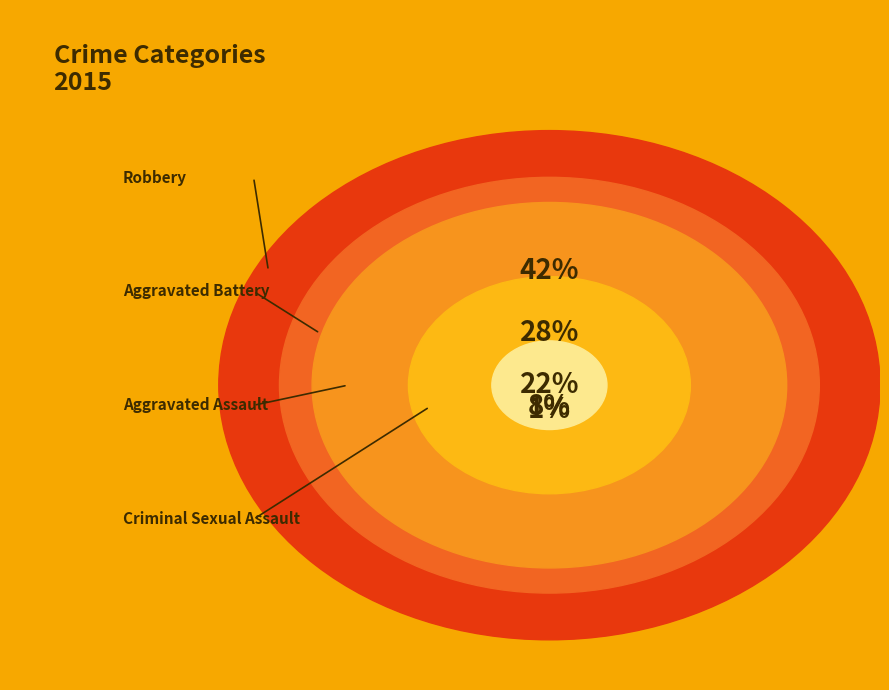

True or false: Homicide accounts for 13% of the total.

False